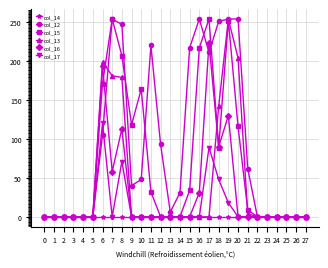

At how many categories does at least one series exceed 236?

7